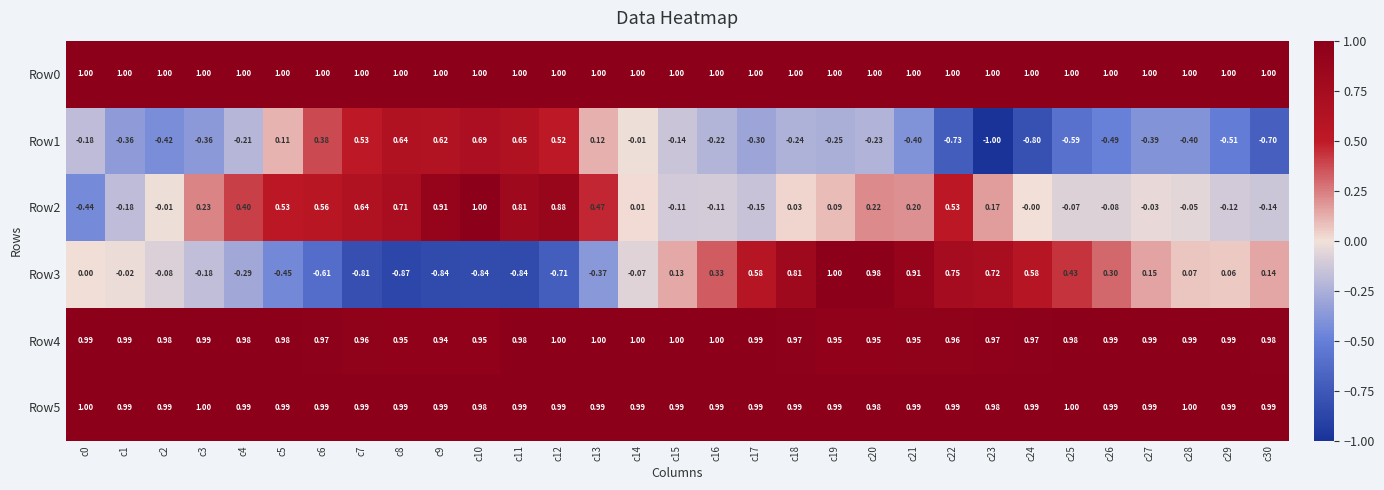

Is the value of Row4 at c12 greater than the value of Row5 at c5?

Yes